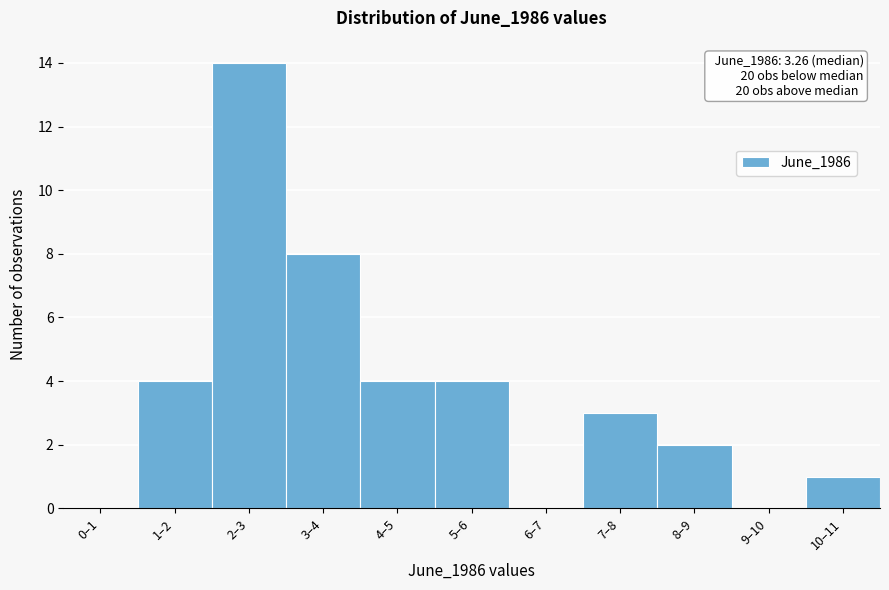

Reading right to left, list all the values displayed in this chart.

10–11=1	9–10=0	8–9=2	7–8=3	6–7=0	5–6=4	4–5=4	3–4=8	2–3=14	1–2=4	0–1=0